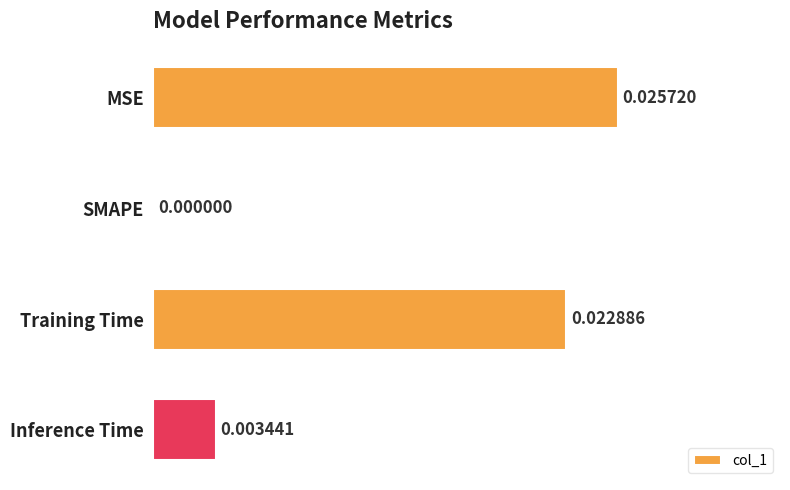

Count the values in the range 0 to 1.

4